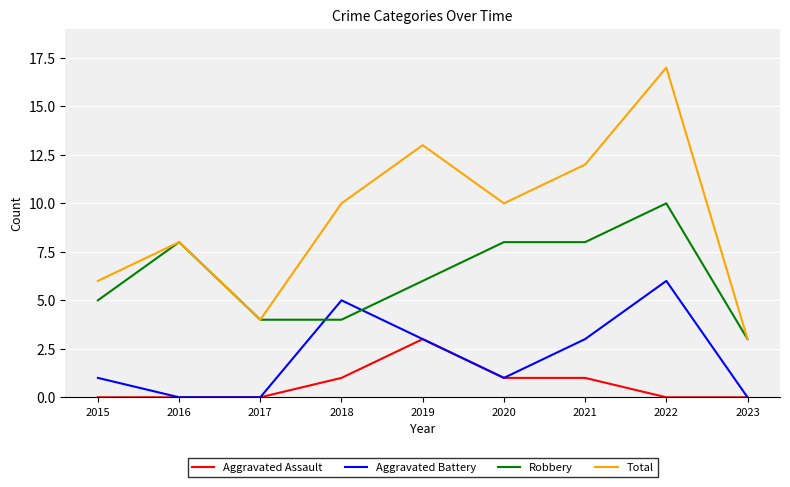

True or false: Robbery has a value of 5 at 2021.

False